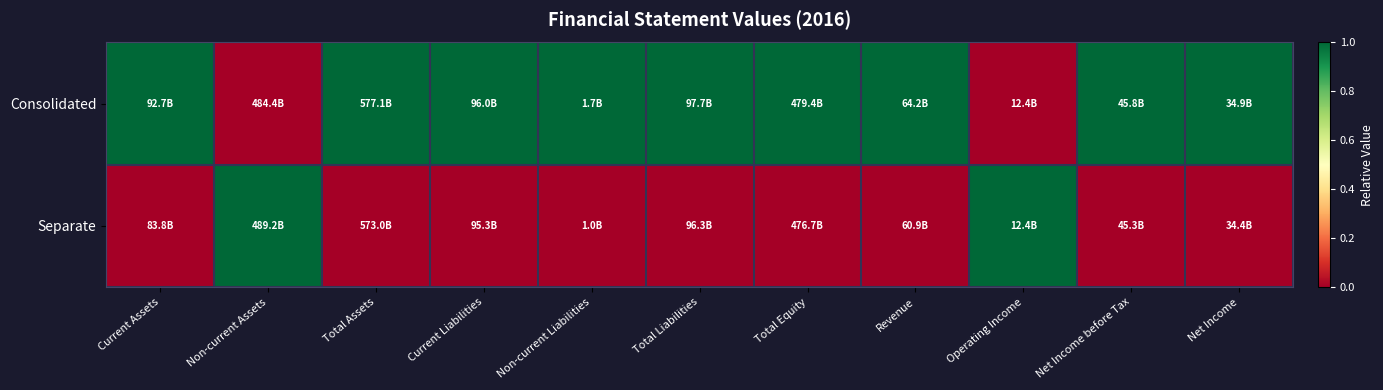

At how many categories does at least one series exceed 0?

11